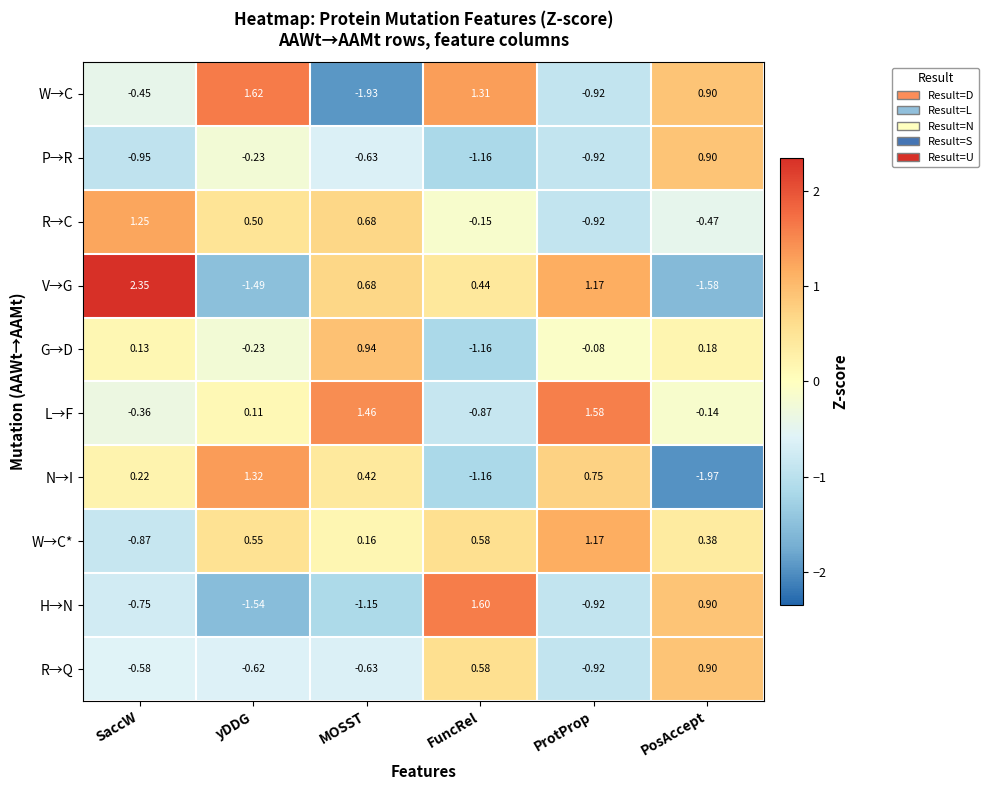

Which category has the highest value in the G→D series?

MOSST